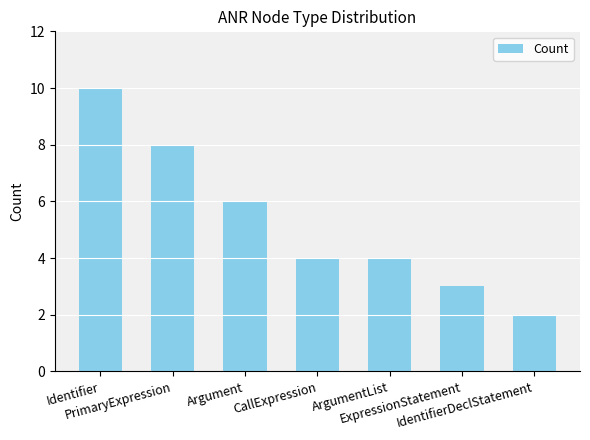

Count the number of categories in the chart.

7